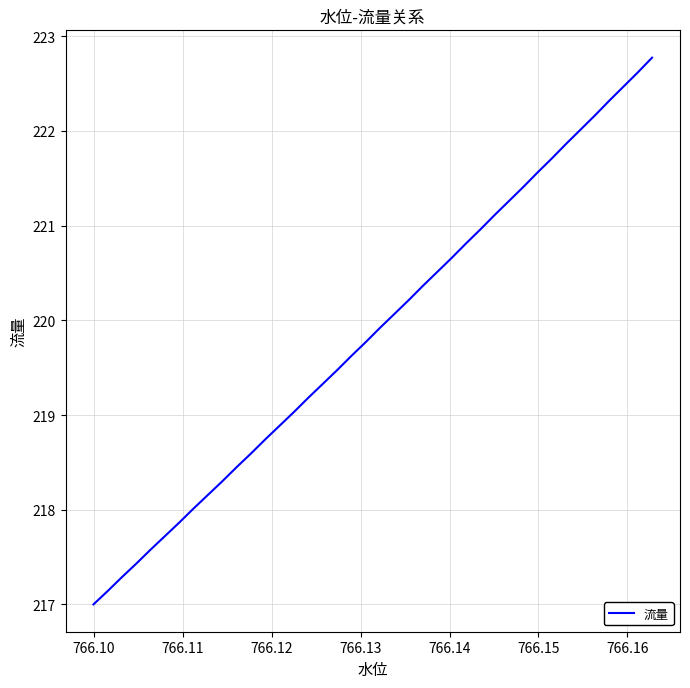

What is the average value?

219.9